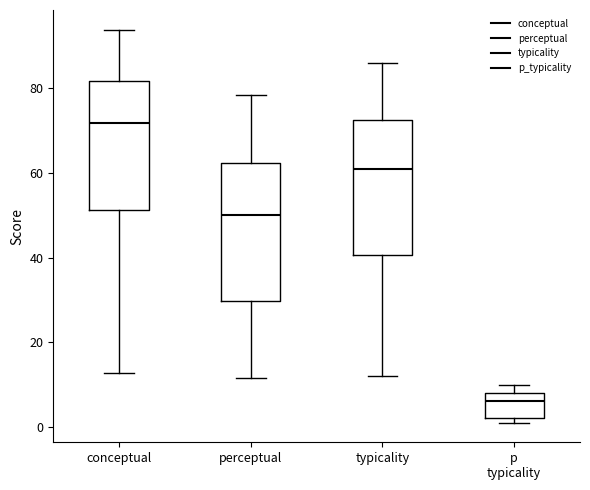

Reading left to right, read every box against the y-axis: the position of its median line, the range the box covers, and the ends of its whiskers. The values are not printed on the chart, so give them approximately, as read against the axis.

conceptual: median 72, box 52 to 82, whiskers 12 to 94
perceptual: median 50, box 30 to 62, whiskers 12 to 78
typicality: median 60, box 40 to 72, whiskers 12 to 86
p typicality: median 6, box 2 to 8, whiskers 2 (just below the box's lower edge) to 10